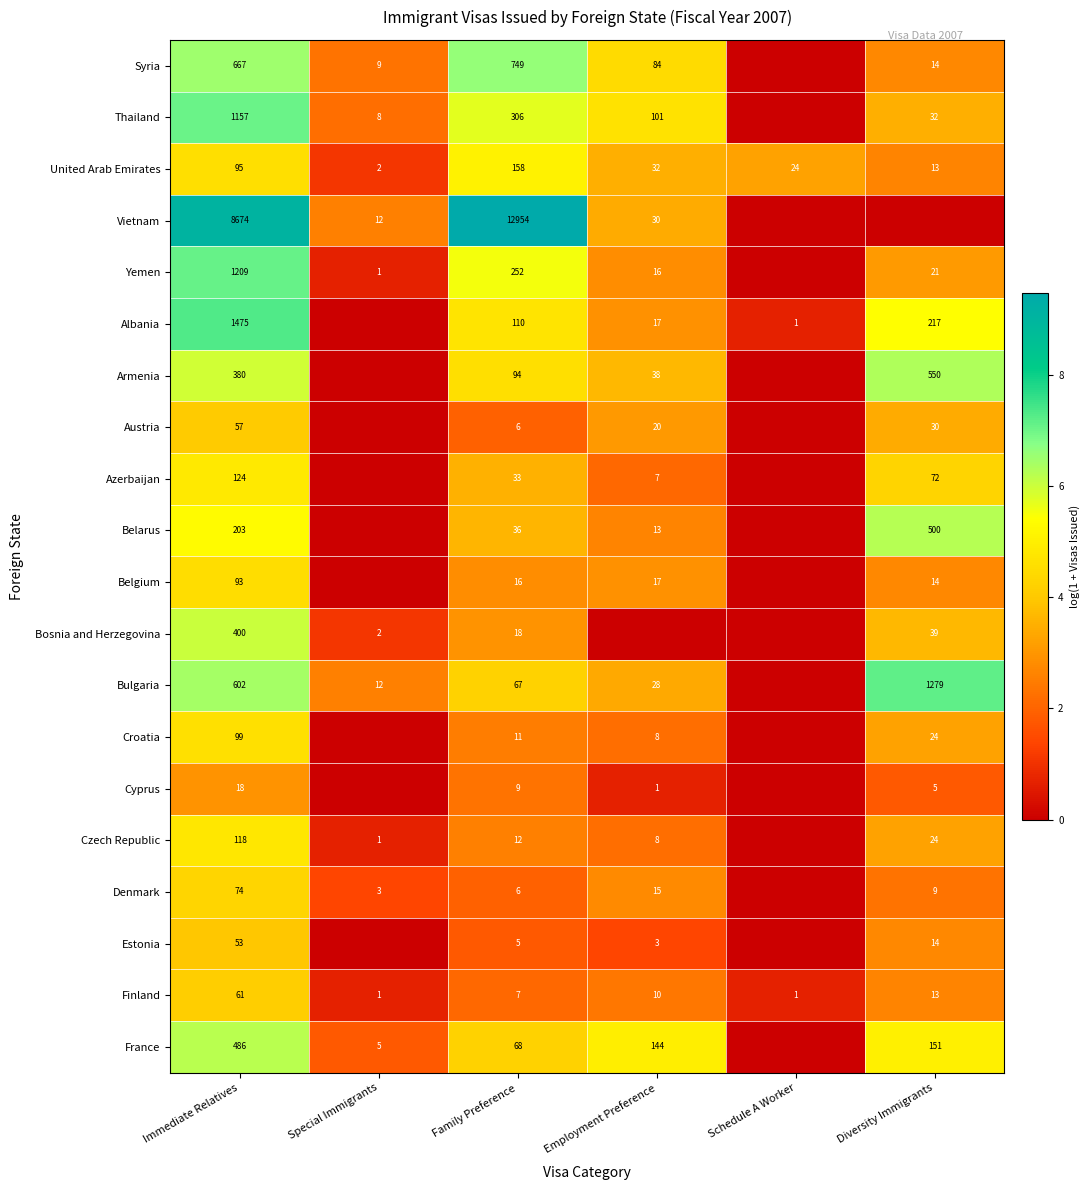

At which category does the chart reach its peak across all series?

Family Preference